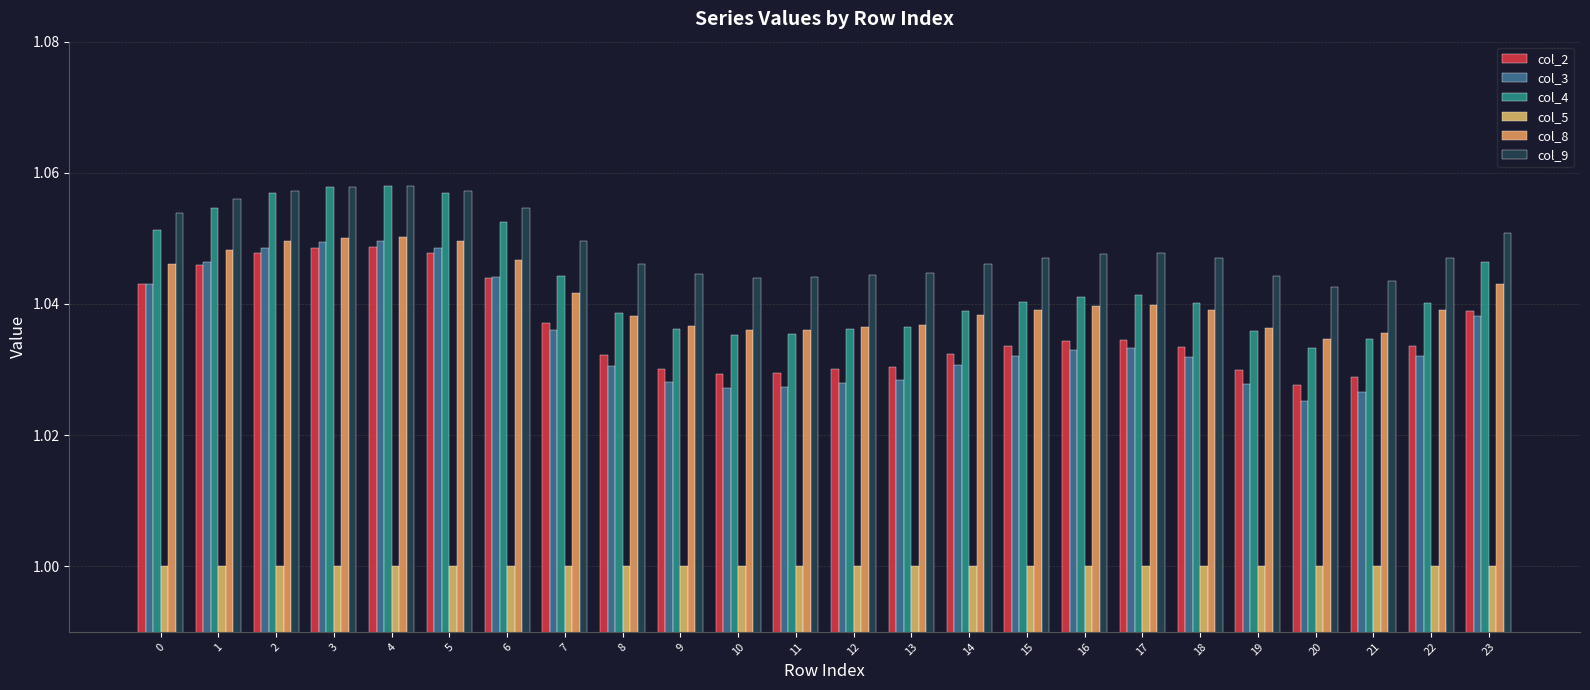

Are the bars grouped side by side (vs. stacked)?

Yes